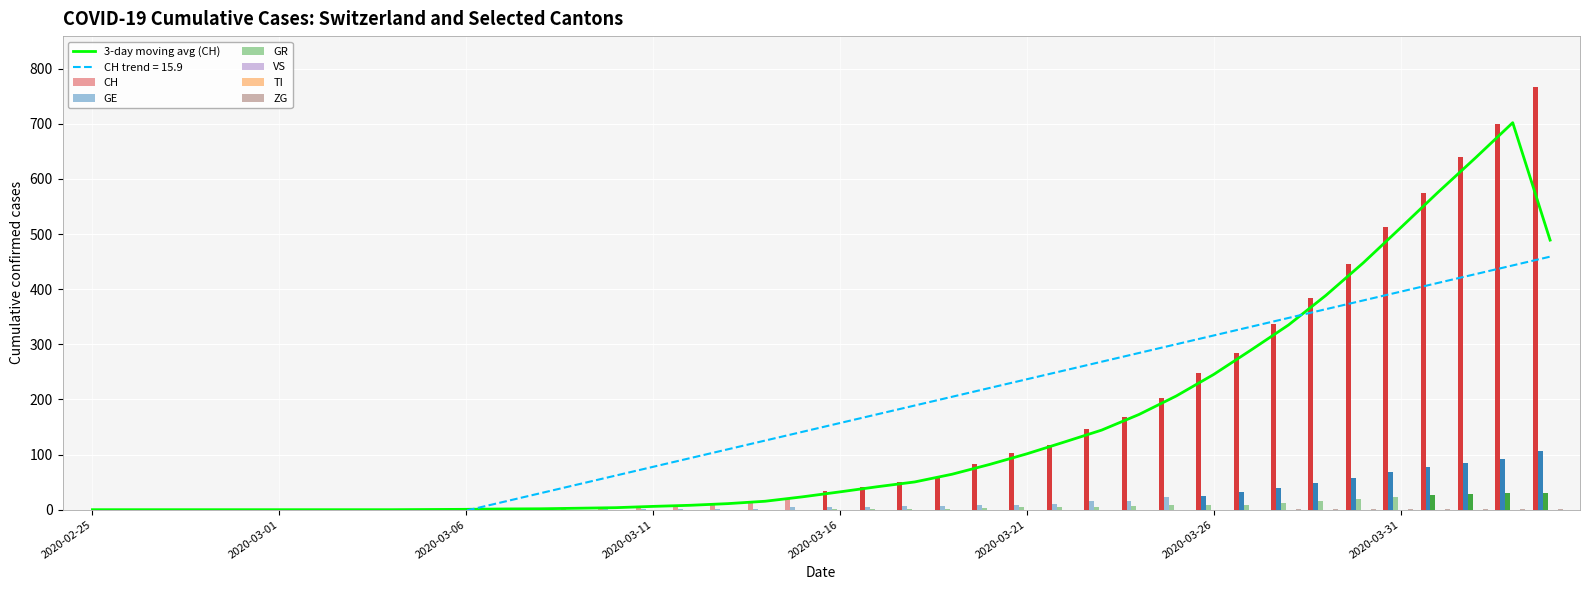

What is the label of the 40th bar from the right?

2020-02-25